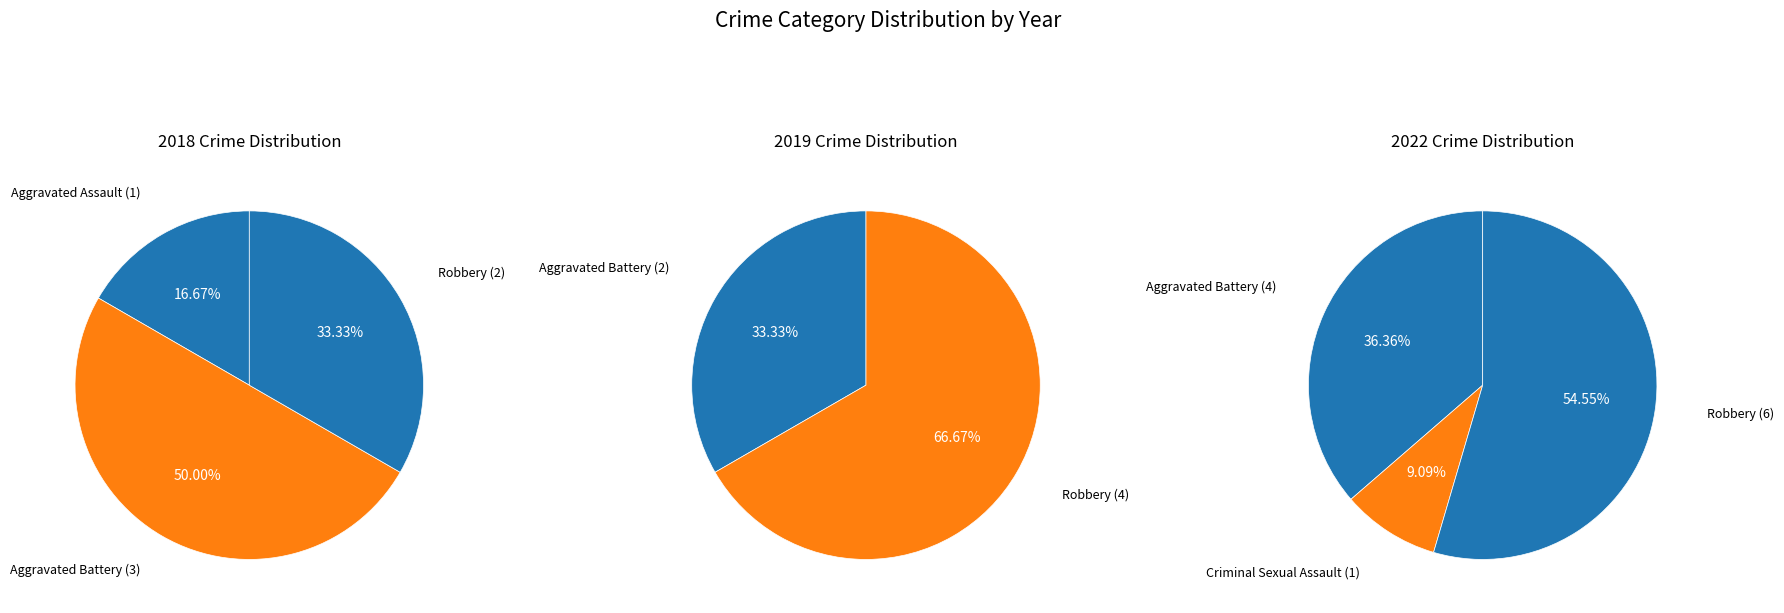

Which slice is the smallest?

Criminal Sexual Assault